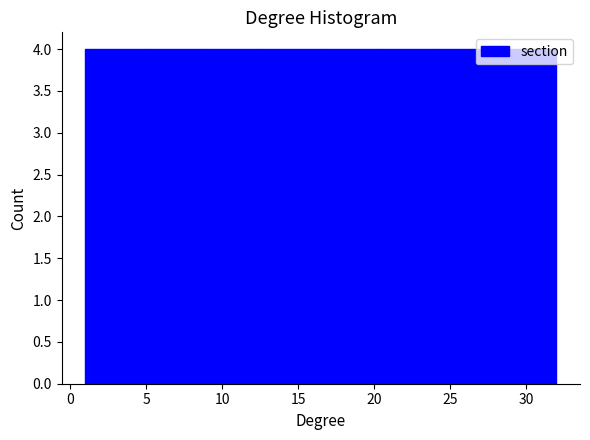

Reading left to right, list every bar in this chart as the range it spans on the x-axis followed by its height. Neither the bar edges nor the heights are printed on the chart, so give them approximately, as read against the axes.

1.0 to 5.0: 4
5.0 to 9.0: 4
9.0 to 12.5: 4
12.5 to 16.5: 4
16.5 to 20.5: 4
20.5 to 24.5: 4
24.5 to 28.0: 4
28.0 to 32.0: 4